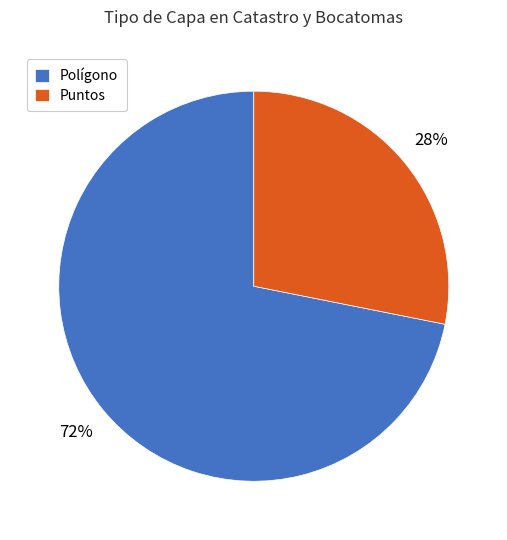

What percentage is the Puntos slice, to the nearest percent?

28%